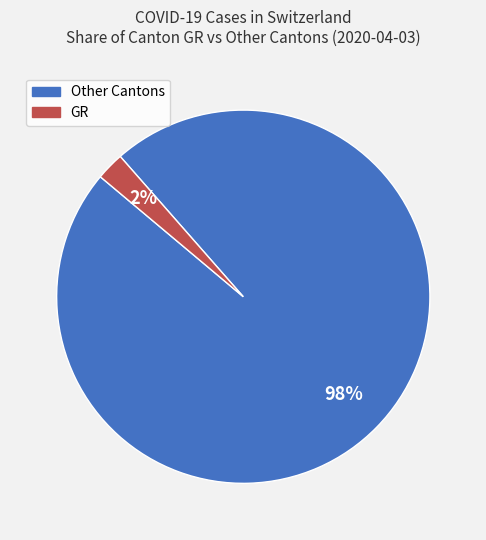

Does any single category account for the majority?

Yes